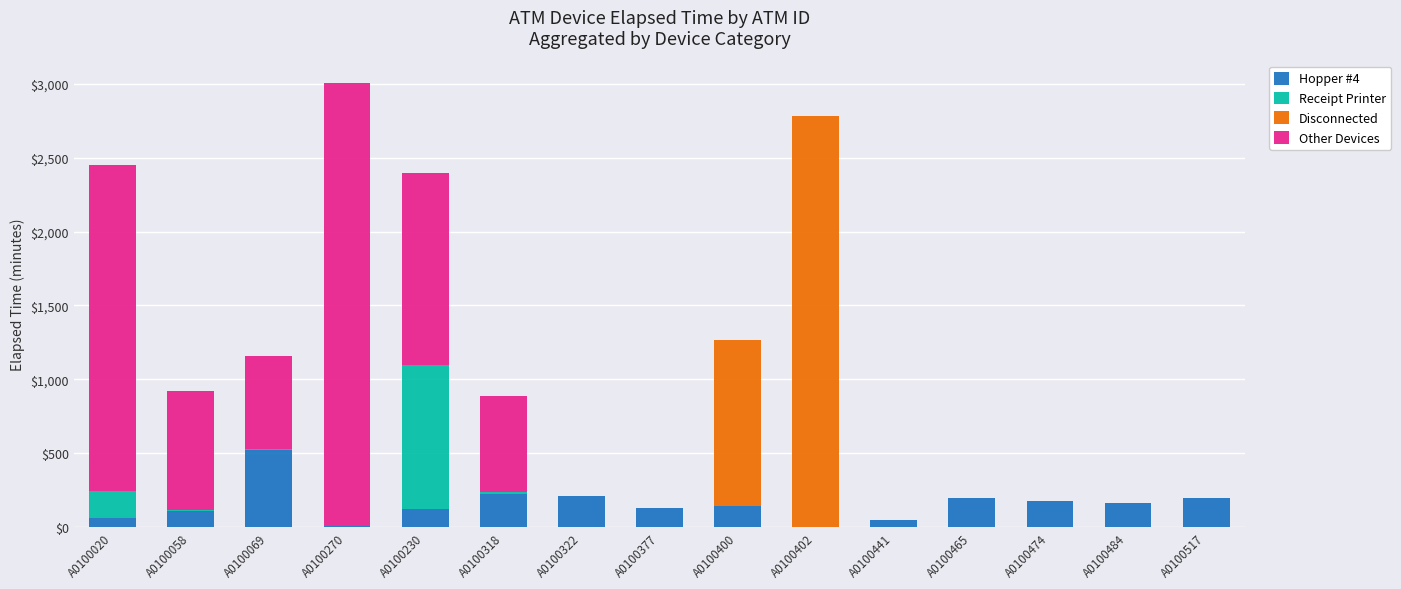

The Hopper #4 series shows 200 at A0100517. True or false?

True